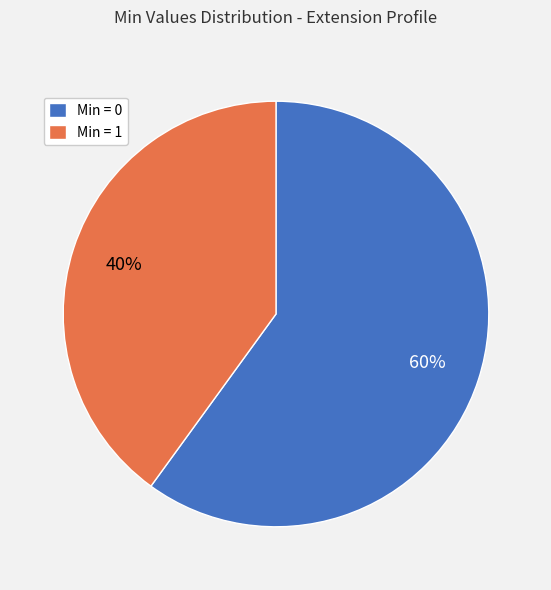

Is it true that Min = 1 is 49% of the pie?

False